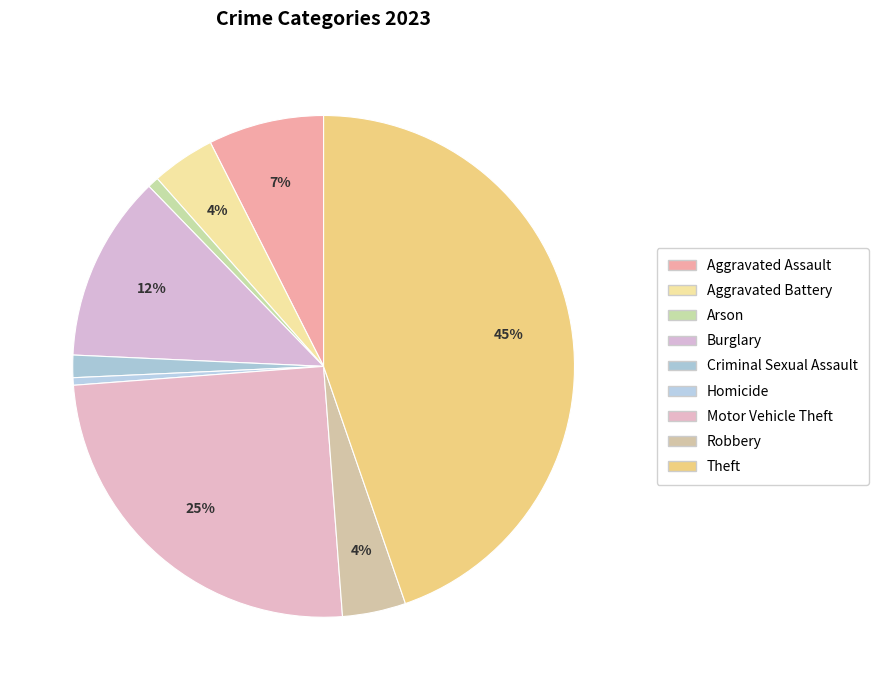

Combined, do Homicide and Aggravated Battery account for over 50%?

No